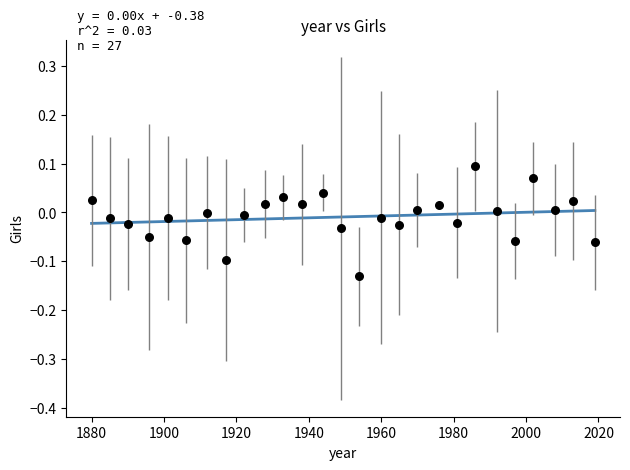

What is the range of X values (max minus min)?

139.0